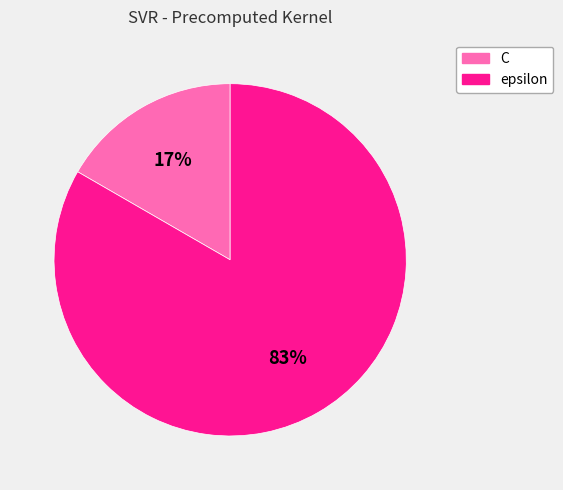

Which category has the smallest portion of the pie?

C